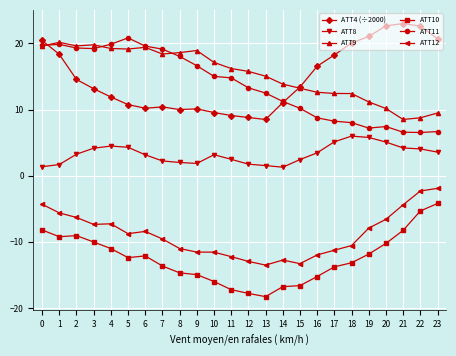

How many distinct data groups are displayed?

6